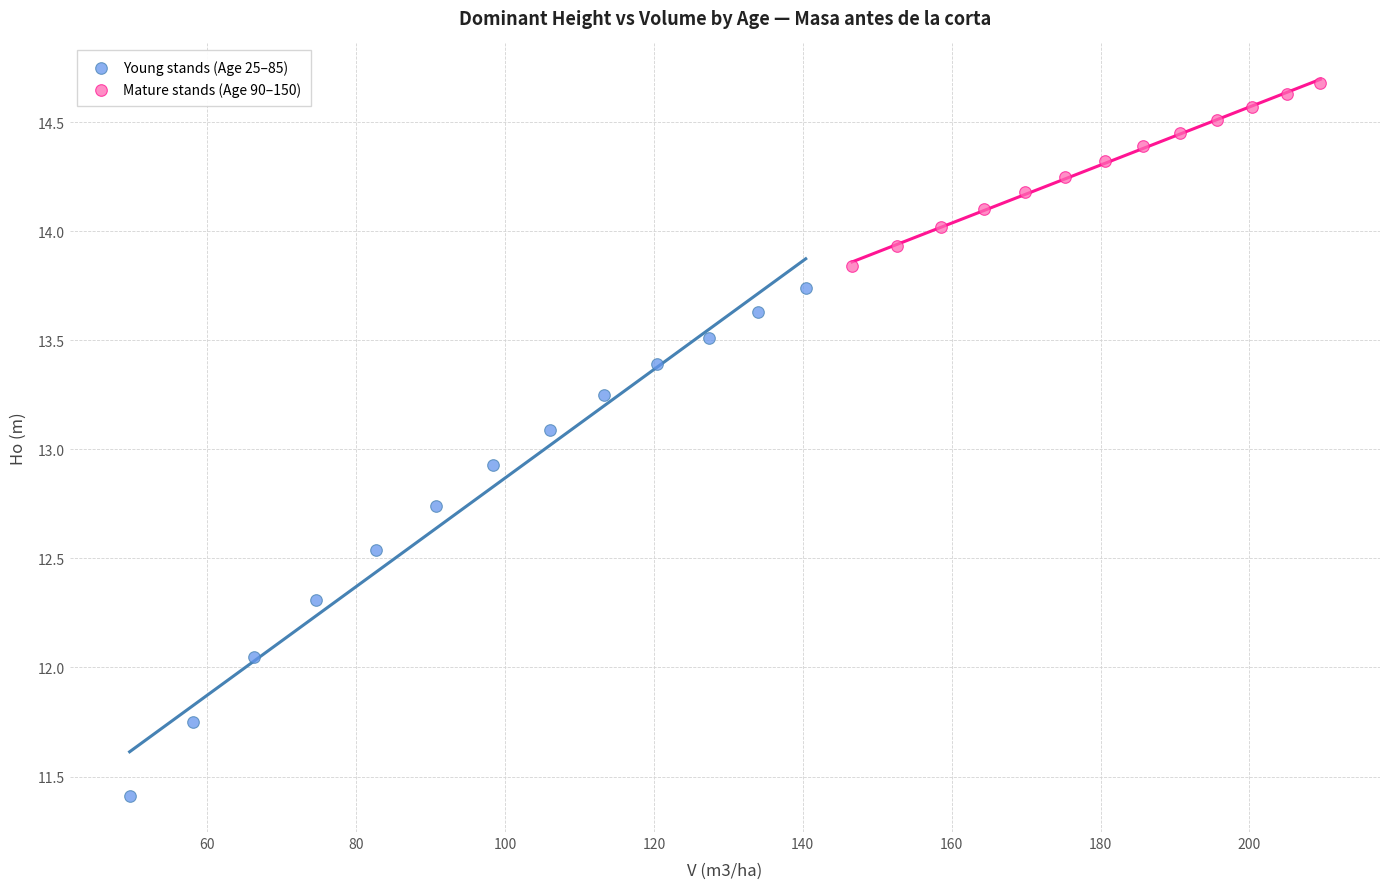

Which series reaches the minimum Y coordinate?

Young stands (Age 25–85)